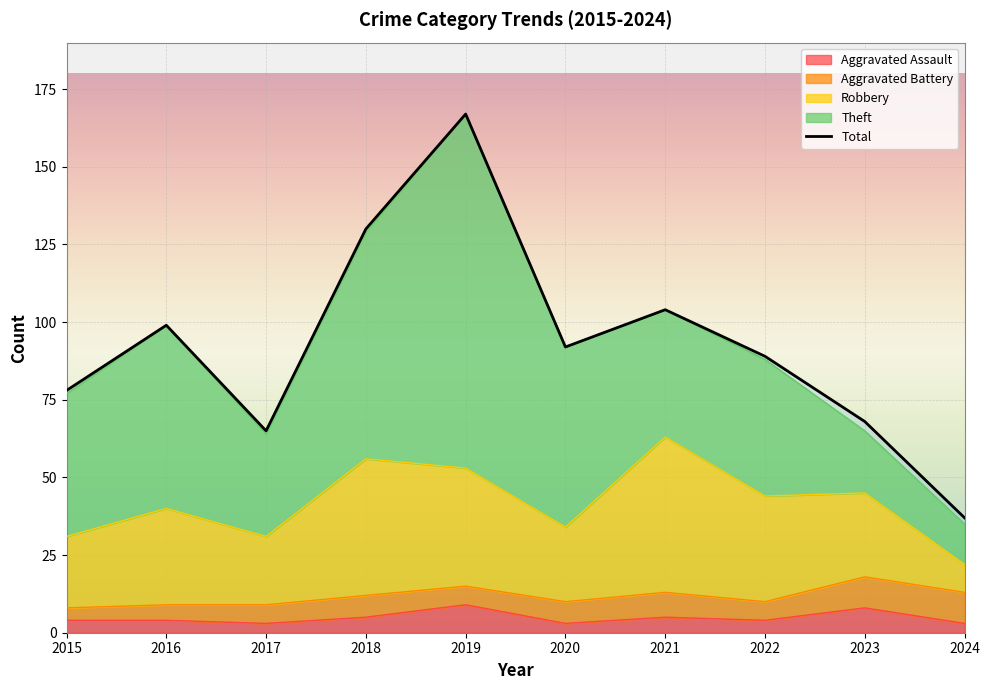

How many data points in Aggravated Assault are less than 4?

3